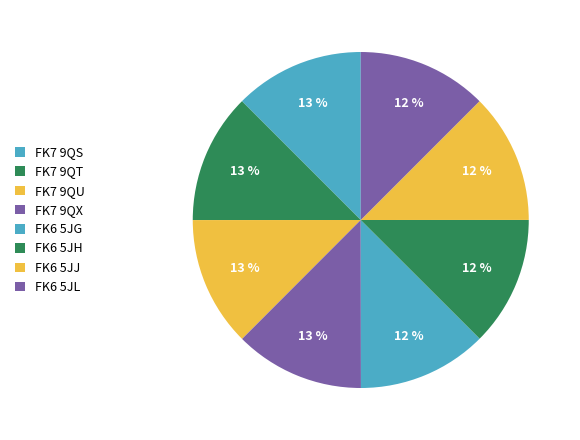

Which category has the smallest portion of the pie?

FK6 5JH